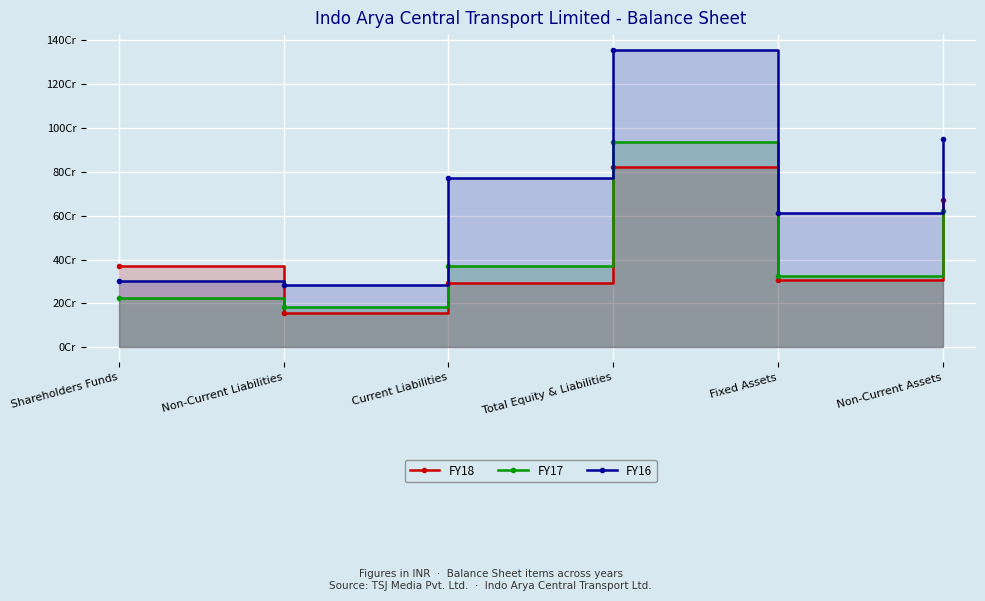

What is the approximate value of FY18 at Total Equity & Liabilities, to the nearest 50?

821159700